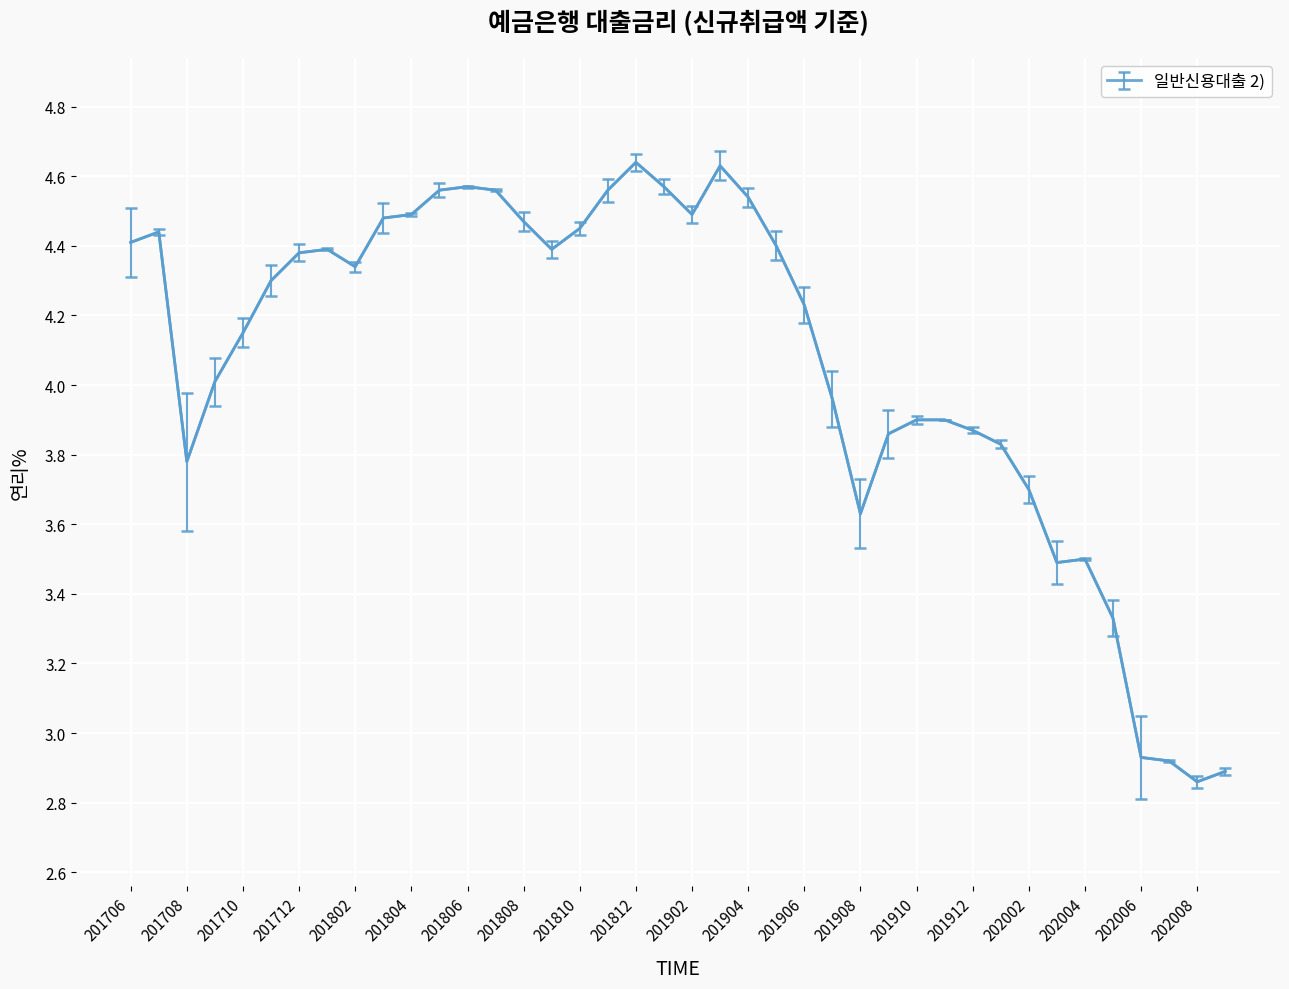

What is the difference between the maximum and minimum values?

1.8